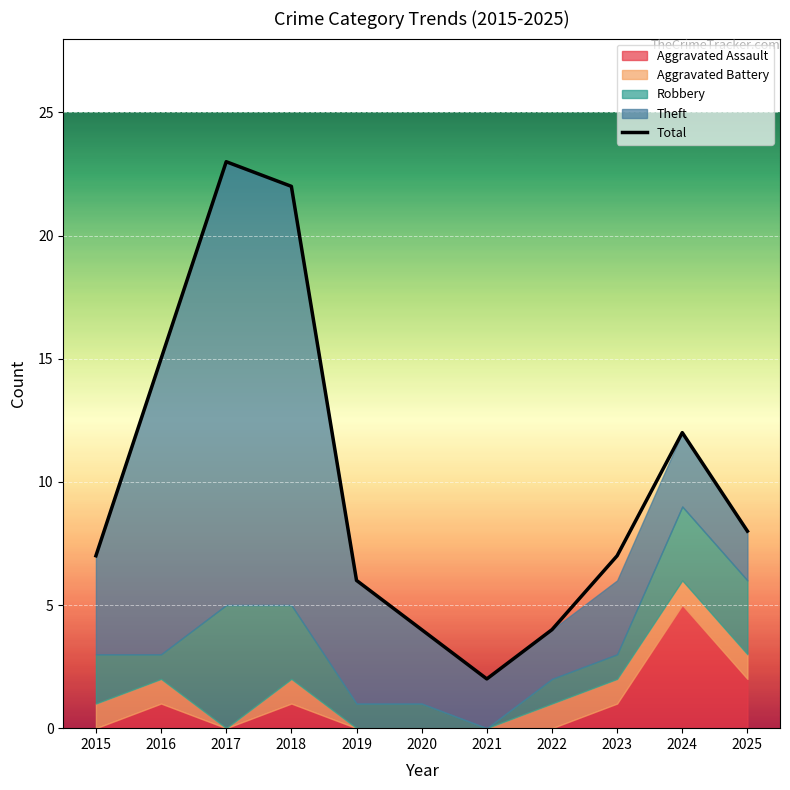

Count the number of categories in the chart.

11